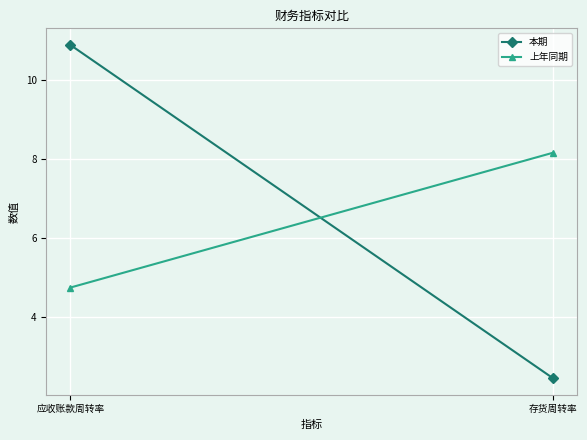

What is the highest value of the 上年同期 series?

8.2